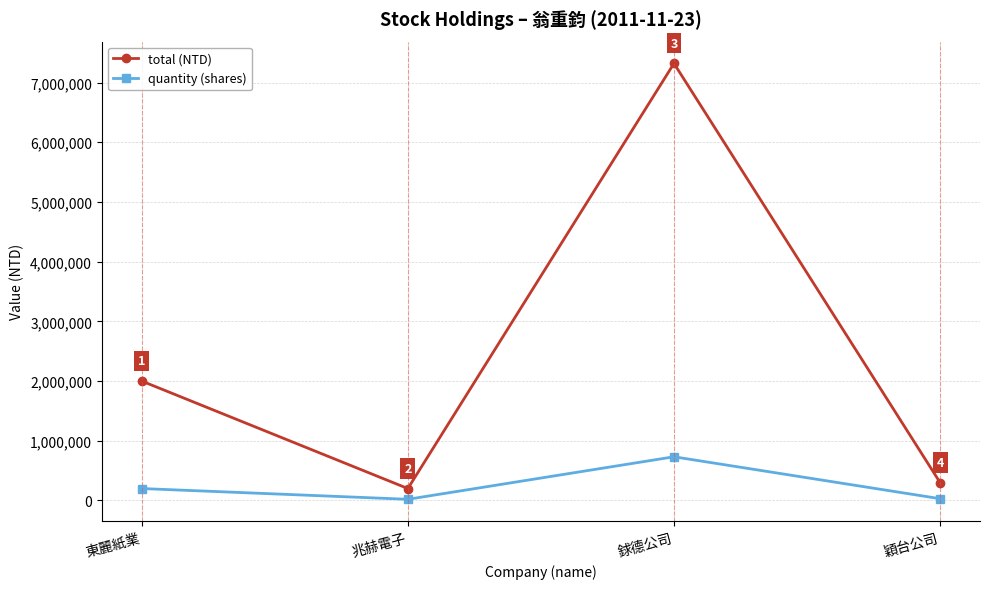

True or false: total (NTD) and quantity (shares) intersect in this chart.

False